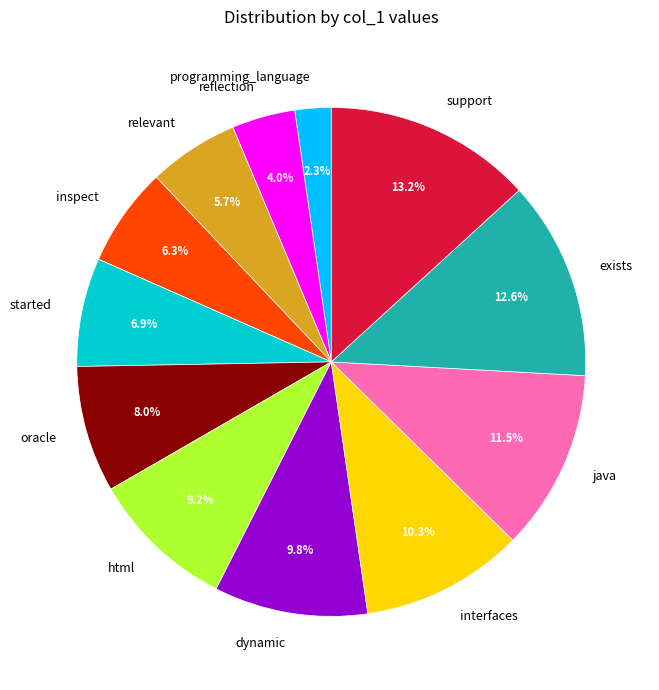

The dynamic slice represents 21% of the pie. True or false?

False